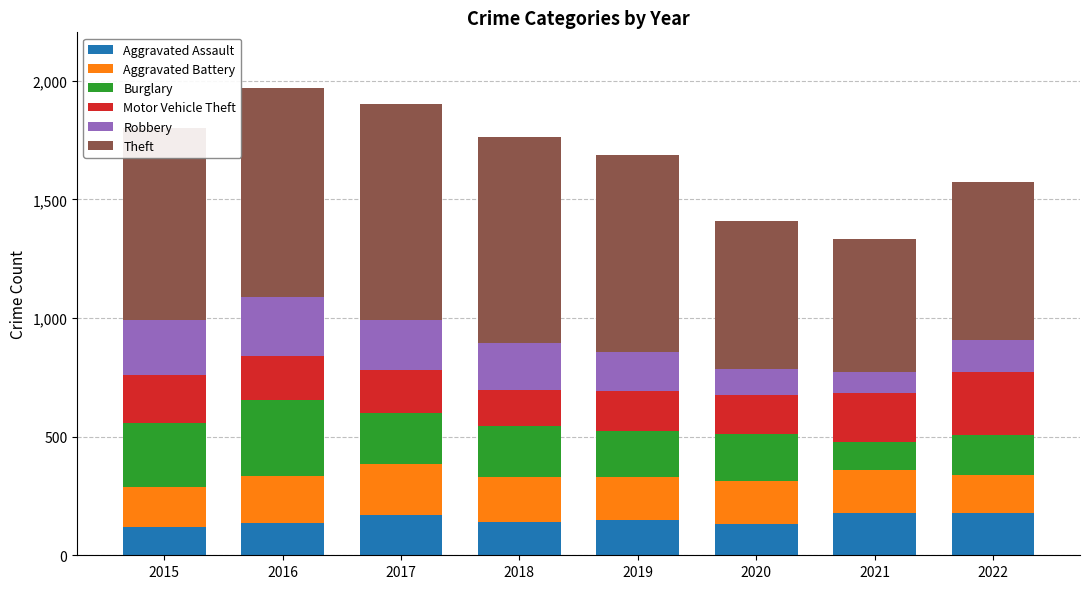

What is the total value across all series at 2022?

1574